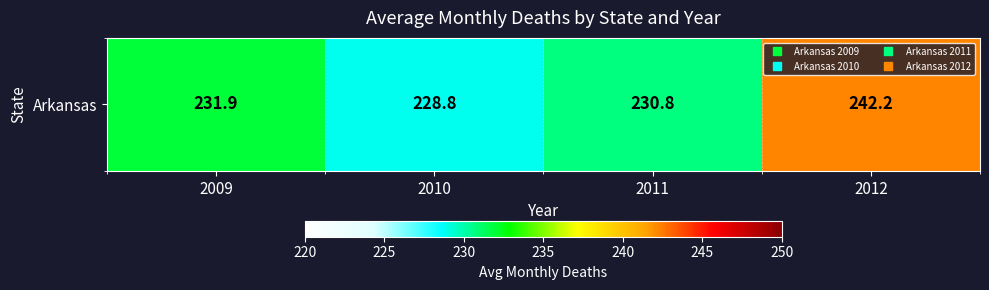

Which has a higher value, 2010 or 2012?

2012